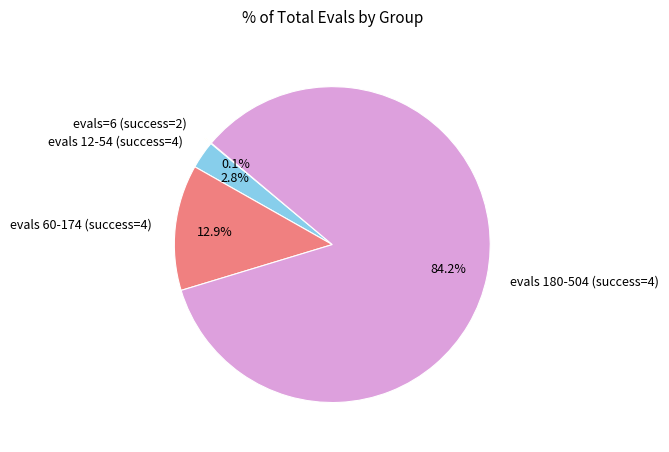

Which slice is the largest?

evals 180-504 (success=4)